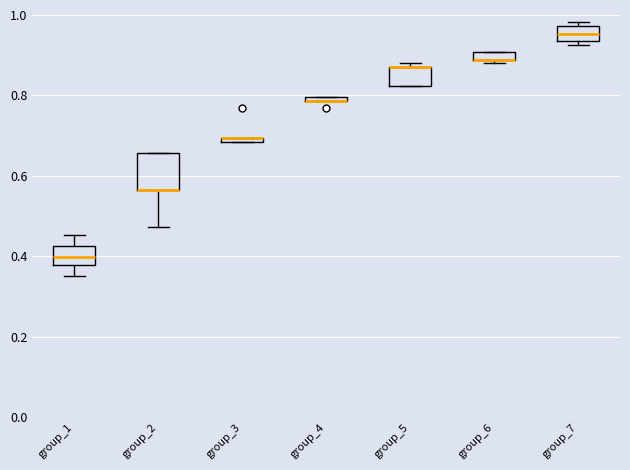

Where is the lower edge of the box for group_3 on the y-axis? The values are not printed on the chart, so give them approximately, as read against the axis.

0.68